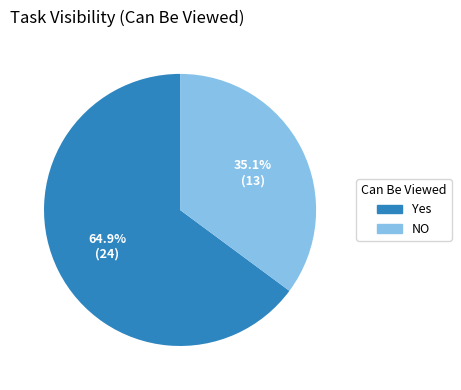

How many segments does this pie chart have?

2